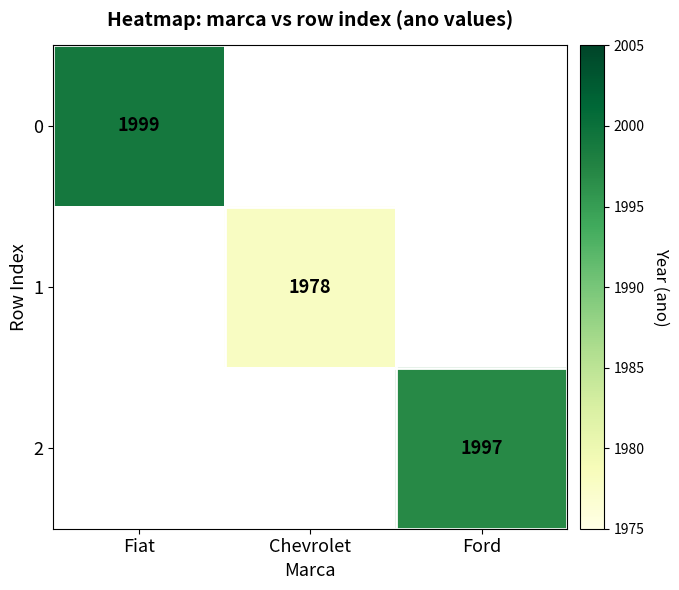

Which category has the highest value across all series?

Fiat